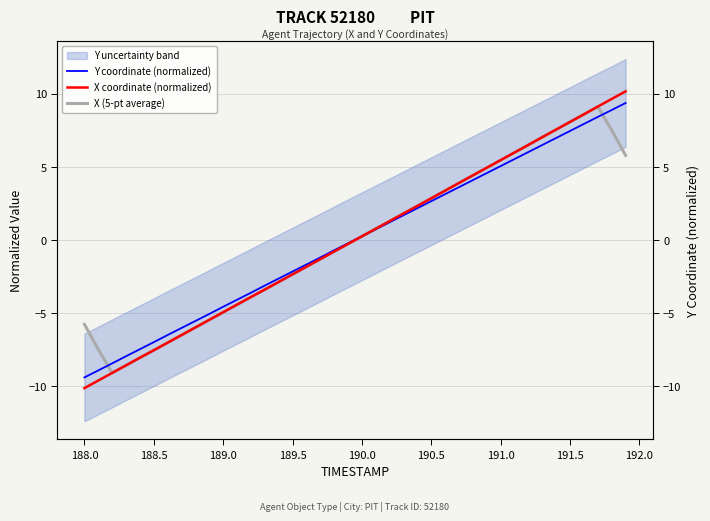

What is the minimum value for X coordinate (normalized)?

-10.1